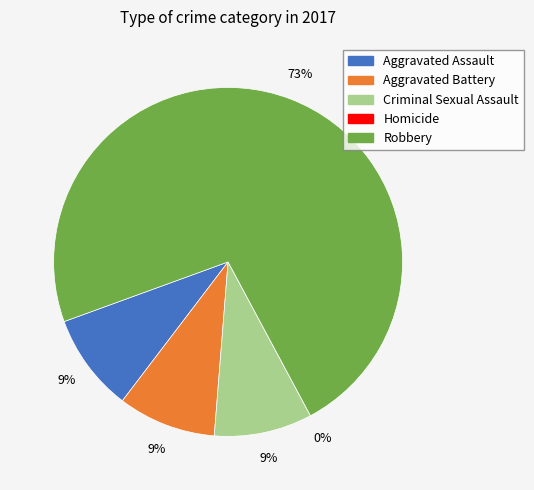

To the nearest percent, what is the difference between the largest and smallest slice percentages?

73%